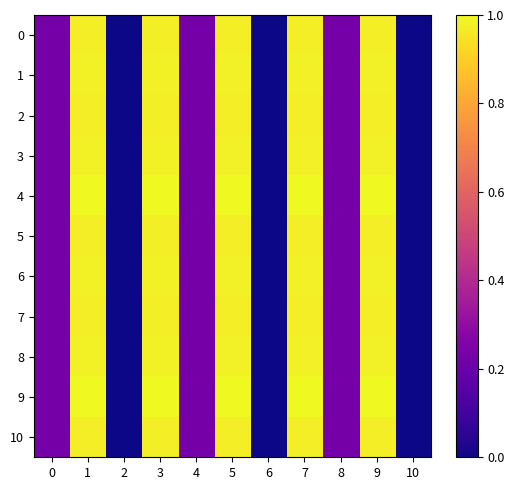

Reading left to right, extract all data points from this chart.

0: 0=0.2	1=1.0	2=0.0	3=1.0	4=0.2	5=1.0	6=0.0	7=1.0	8=0.2	9=1.0	10=0.0
1: 0=0.2	1=1.0	2=0.0	3=1.0	4=0.2	5=1.0	6=0.0	7=1.0	8=0.2	9=1.0	10=0.0
2: 0=0.2	1=1.0	2=0.0	3=1.0	4=0.2	5=1.0	6=0.0	7=1.0	8=0.2	9=1.0	10=0.0
3: 0=0.2	1=1.0	2=0.0	3=1.0	4=0.2	5=1.0	6=0.0	7=1.0	8=0.2	9=1.0	10=0.0
4: 0=0.2	1=1.0	2=0.0	3=1.0	4=0.2	5=1.0	6=0.0	7=1.0	8=0.2	9=1.0	10=0.0
5: 0=0.2	1=1.0	2=0.0	3=1.0	4=0.2	5=1.0	6=0.0	7=1.0	8=0.2	9=1.0	10=0.0
6: 0=0.2	1=1.0	2=0.0	3=1.0	4=0.2	5=1.0	6=0.0	7=1.0	8=0.2	9=1.0	10=0.0
7: 0=0.2	1=1.0	2=0.0	3=1.0	4=0.2	5=1.0	6=0.0	7=1.0	8=0.2	9=1.0	10=0.0
8: 0=0.2	1=1.0	2=0.0	3=1.0	4=0.2	5=1.0	6=0.0	7=1.0	8=0.2	9=1.0	10=0.0
9: 0=0.2	1=1.0	2=0.0	3=1.0	4=0.2	5=1.0	6=0.0	7=1.0	8=0.2	9=1.0	10=0.0
10: 0=0.2	1=1.0	2=0.0	3=1.0	4=0.2	5=1.0	6=0.0	7=1.0	8=0.2	9=1.0	10=0.0